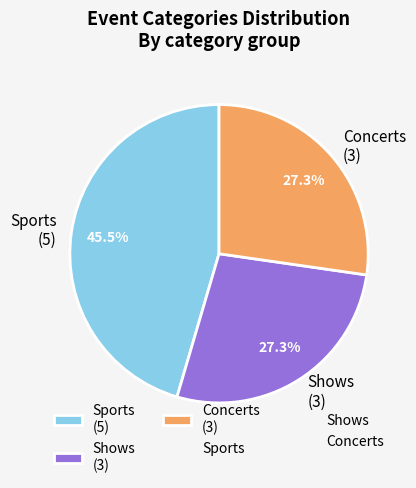

Approximately how many times larger is the value at Sports (5) compared to Shows (3)?

1.7